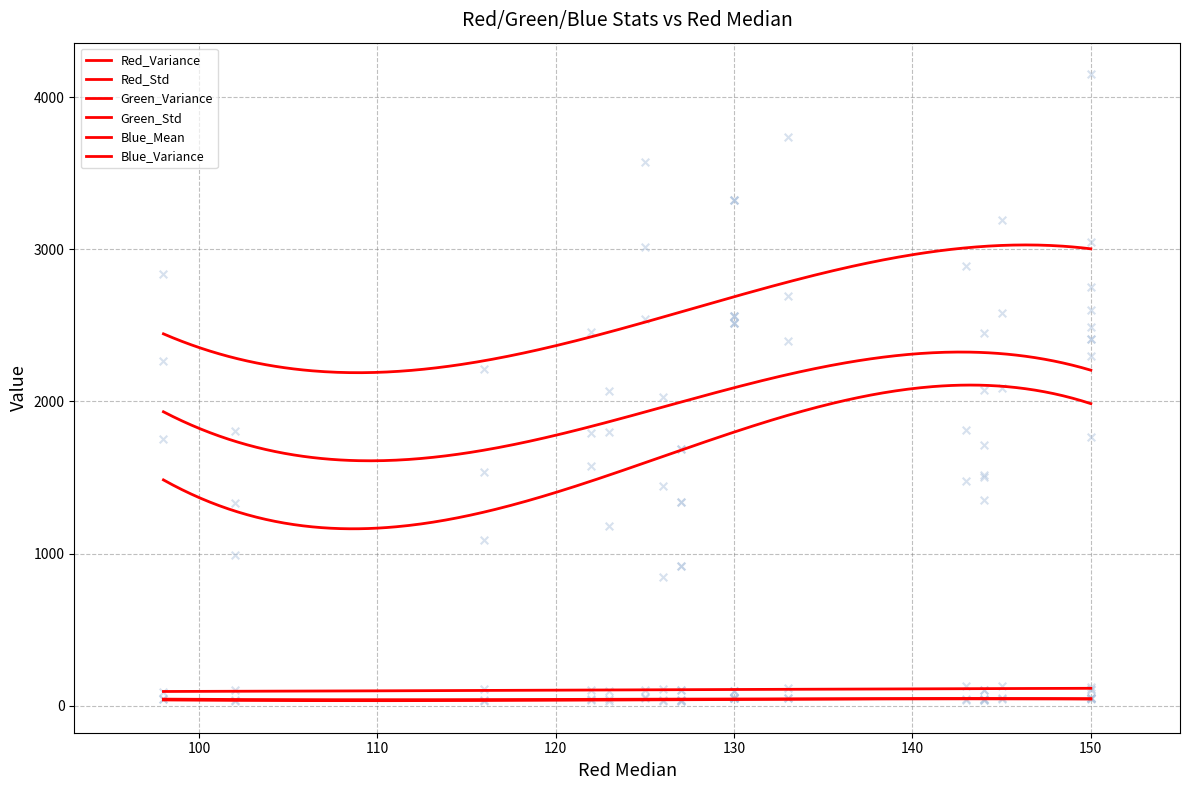

Which series has the largest total across all categories?

Blue_Variance